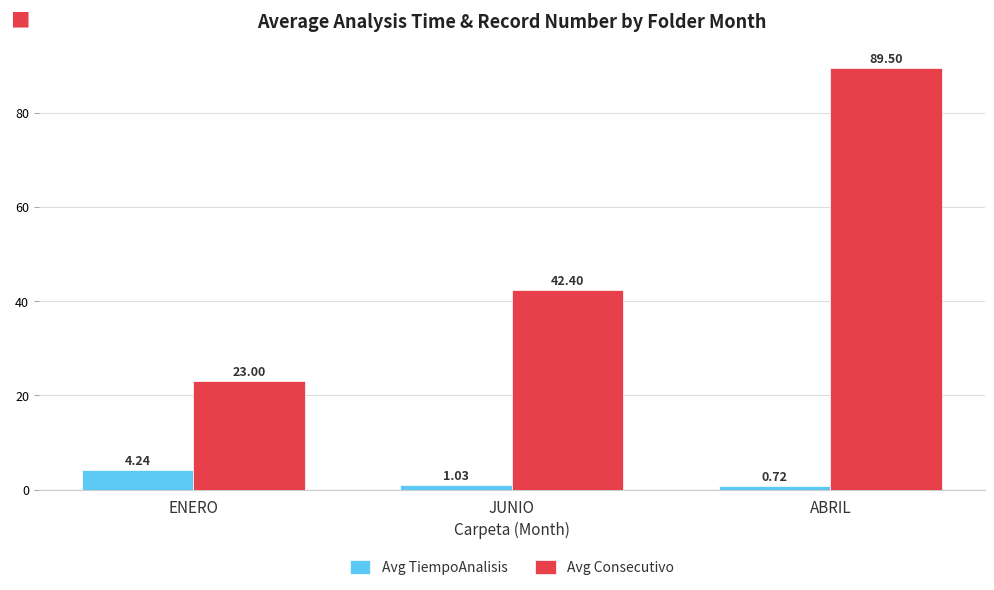

What is the label of the 2nd bar from the right?

JUNIO